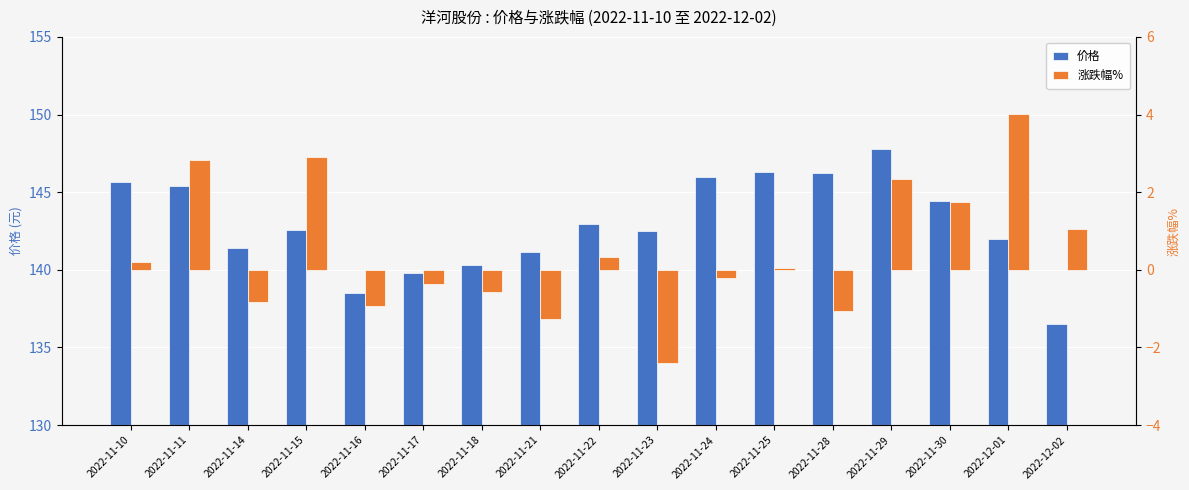

Reading left to right, list all the values displayed in this chart.

价格: 145.7	145.4	141.4	142.6	138.5	139.8	140.3	141.1	142.9	142.5	146.0	146.3	146.2	147.8	144.4	142.0	136.5
涨跌幅%: 0.2	2.8	-0.8	2.9	-0.9	-0.4	-0.6	-1.3	0.3	-2.4	-0.2	0.1	-1.1	2.3	1.7	4.0	1.0